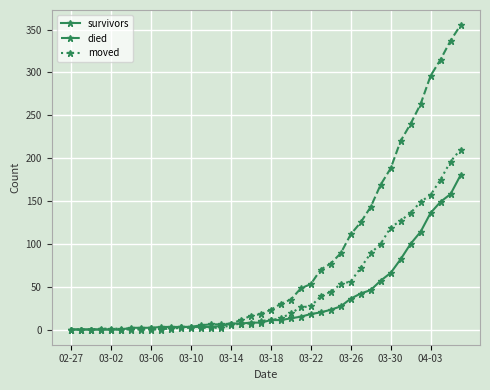

After their last crossing, which series has the higher values: moved or survivors?

moved